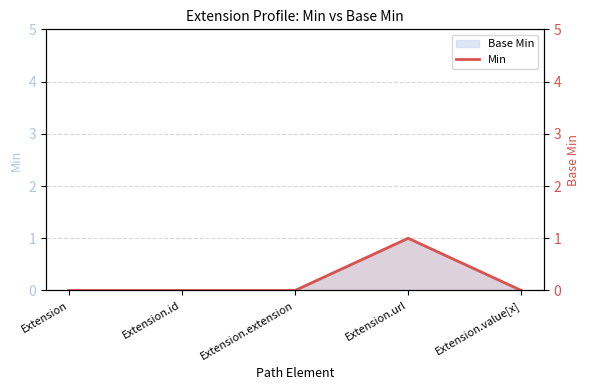

Reading left to right, what are all the values shown in this chart?

Extension=0	Extension.id=0	Extension.extension=0	Extension.url=1	Extension.value[x]=0